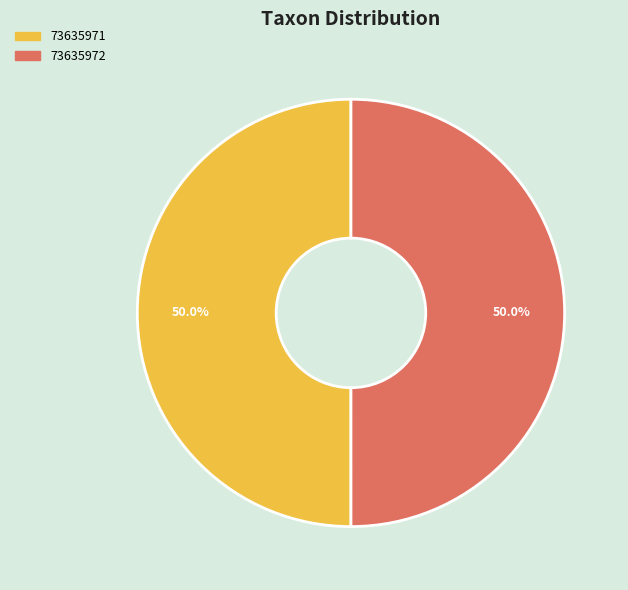

What percentage is the 73635971 slice, to the nearest percent?

50%